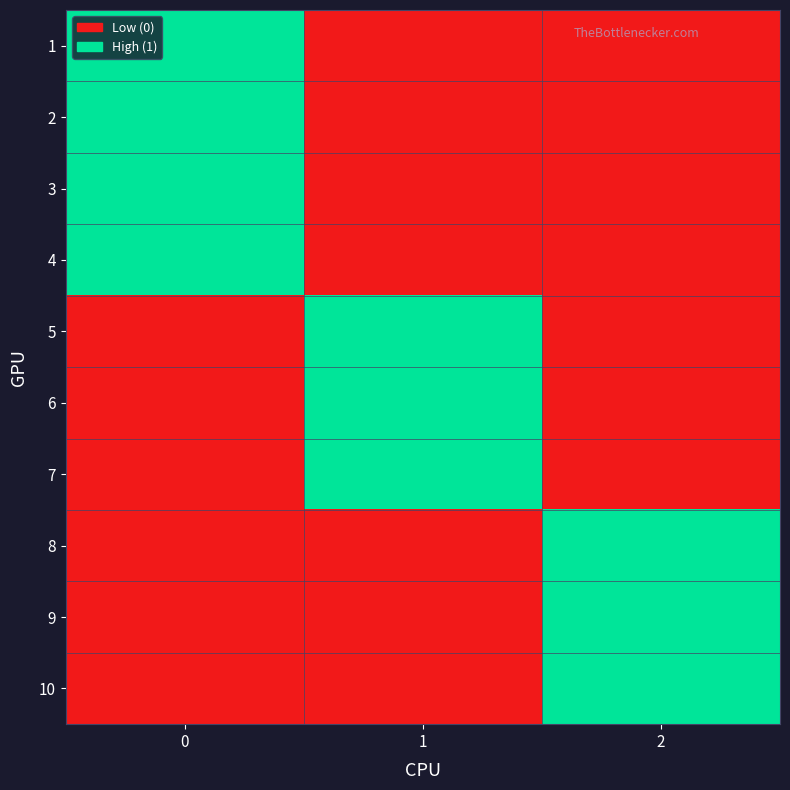

What is the total value across all series at 2?

3